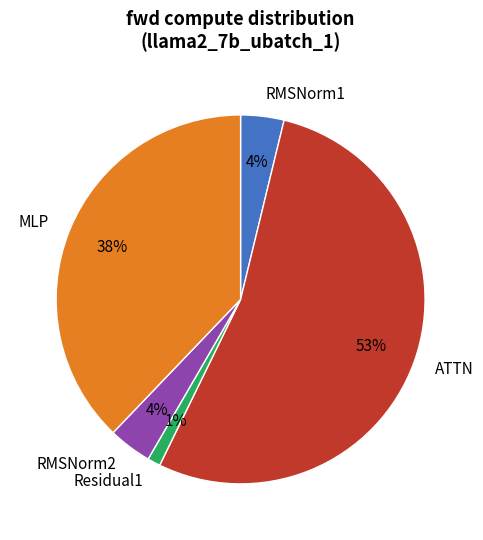

How many slices are in this pie chart?

5